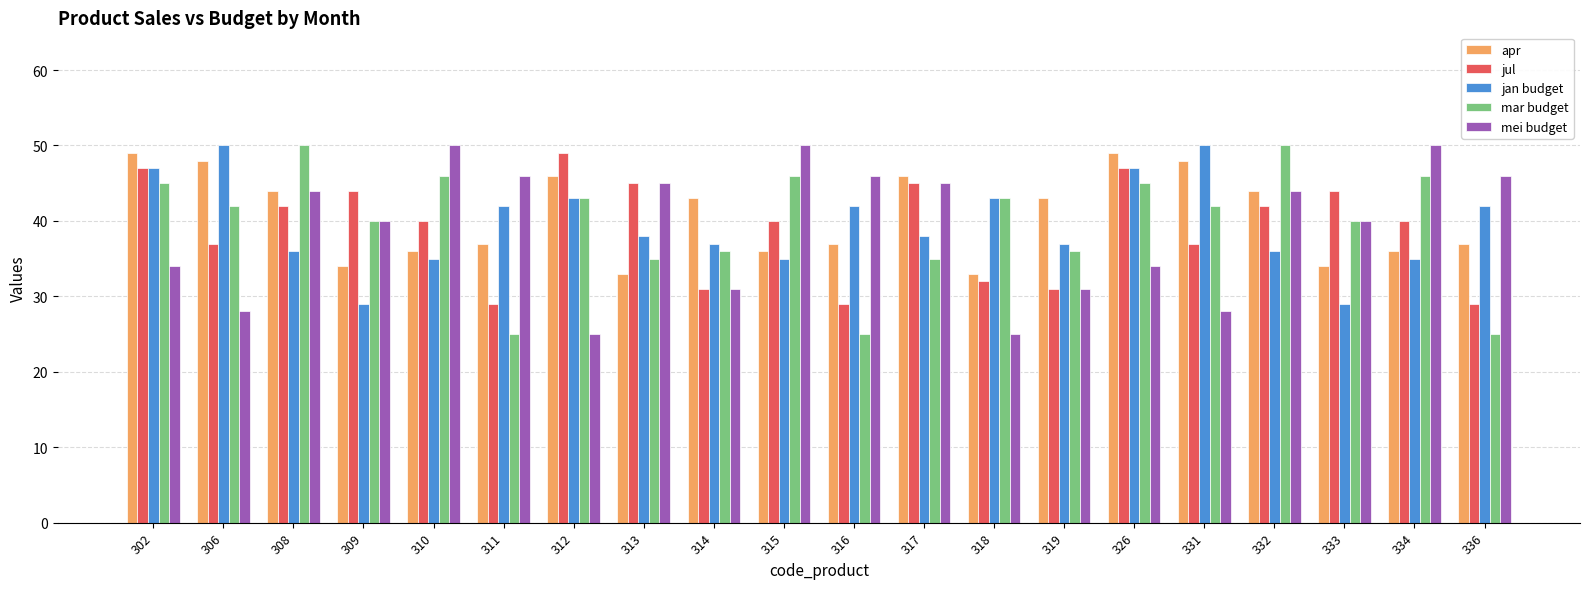

What is the highest value of the mei budget series?

50